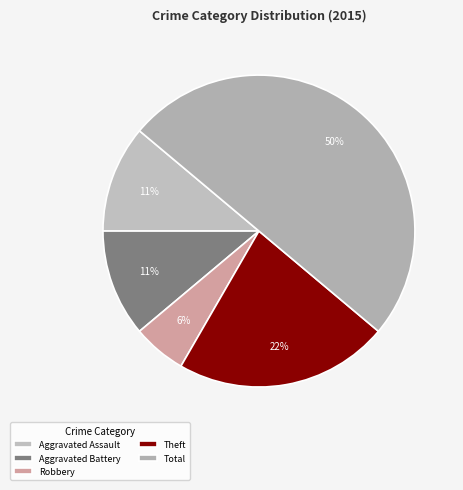

To the nearest percent, what is the difference between the Aggravated Battery and Theft slice percentages?

11%